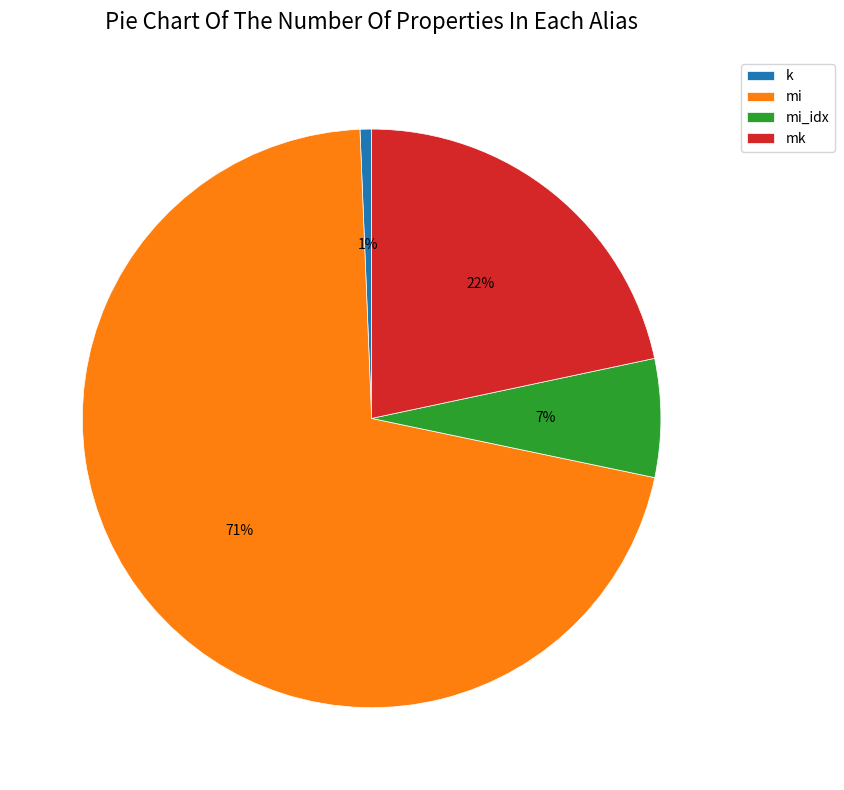

Do k and mi together represent more than half of the pie?

Yes